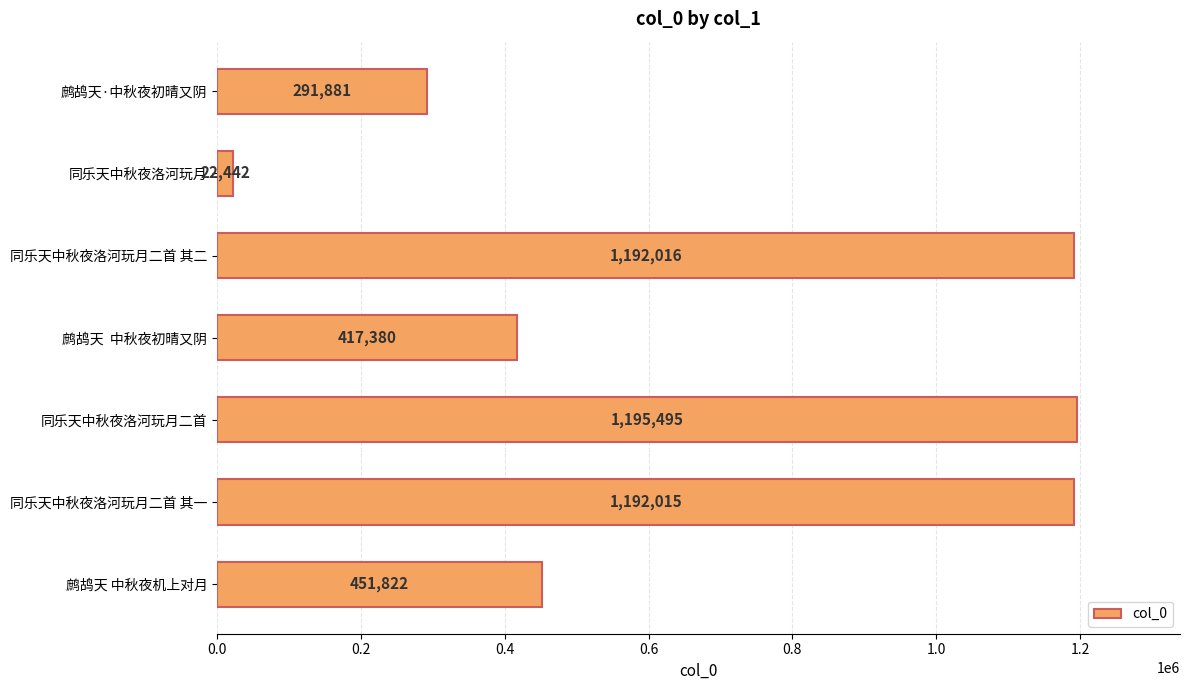

Reading top to bottom, list all the values displayed in this chart.

291881	22442	1192016	417380	1195495	1192015	451822